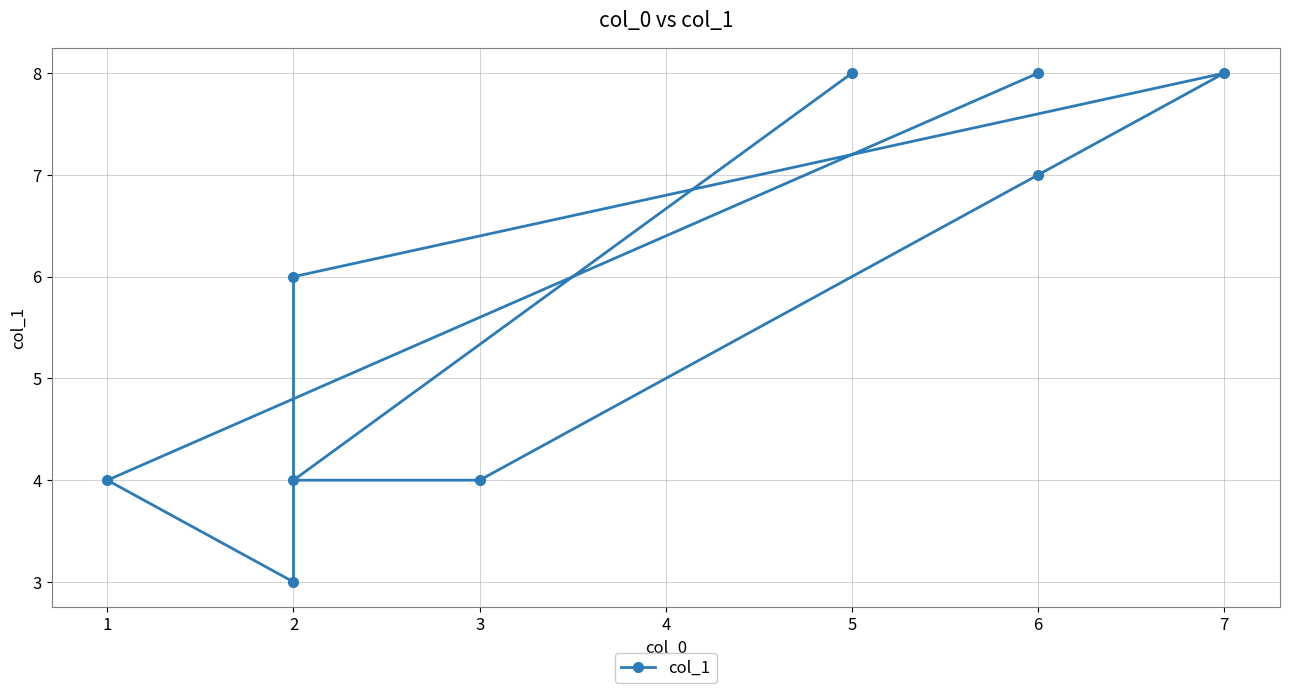

Does the chart display data point markers on the line(s)?

Yes